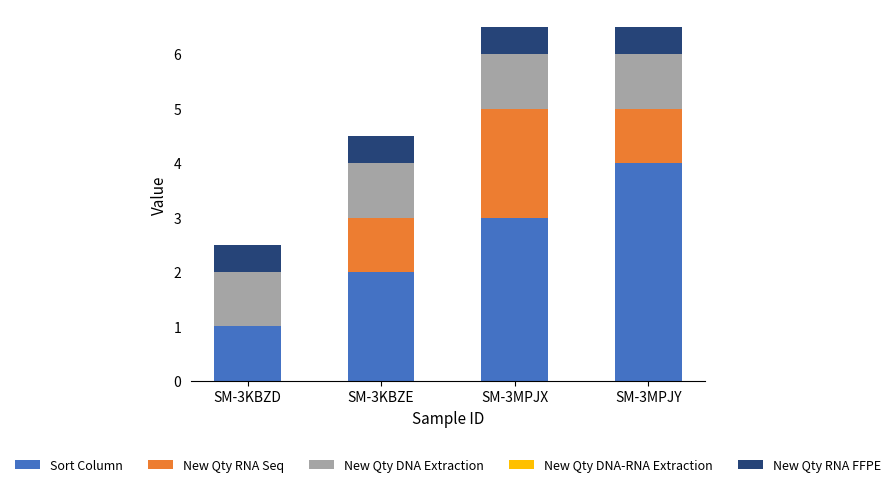

Reading right to left, what are the values for Sort Column?

SM-3MPJY=4.0	SM-3MPJX=3.0	SM-3KBZE=2.0	SM-3KBZD=1.0